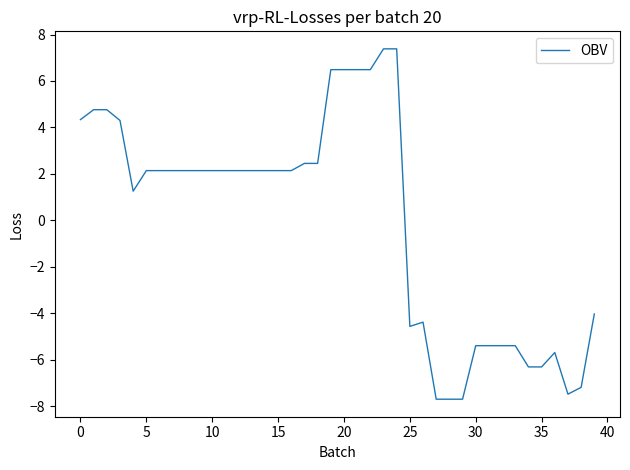

What is the smallest value displayed?

-7.7